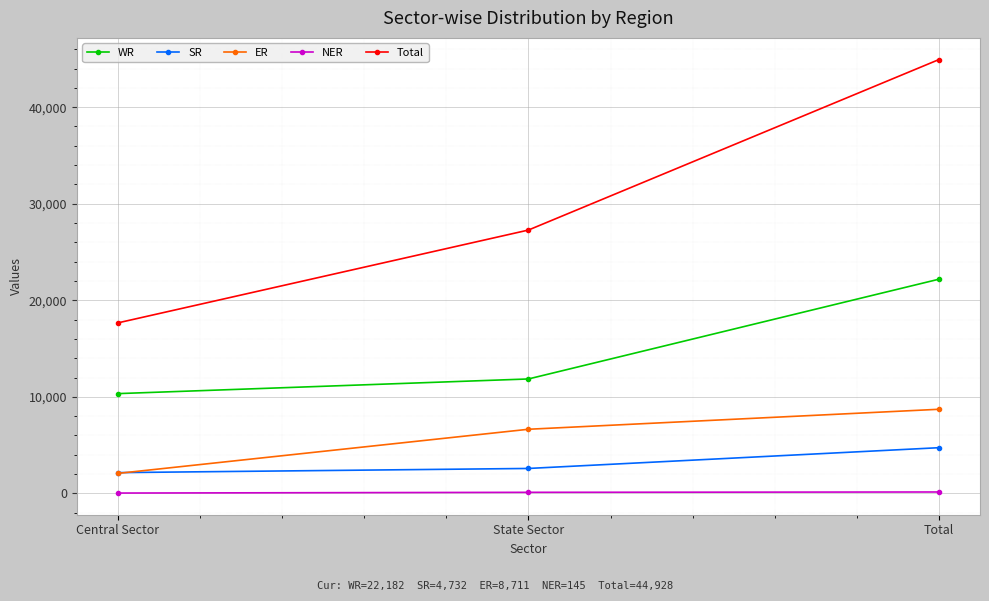

At State Sector, list the series in order from smallest to largest.

NER, SR, ER, WR, Total